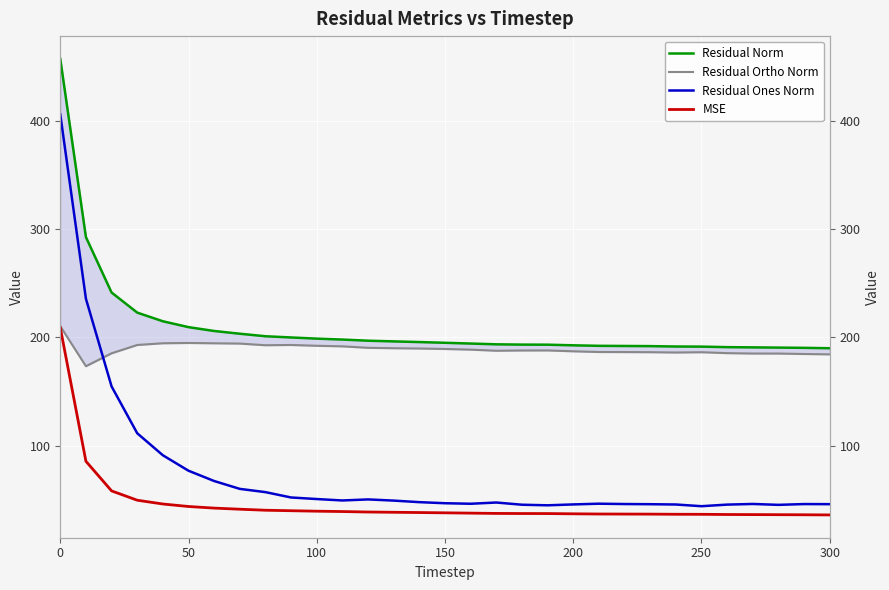

What is the difference between the maximum and minimum values in the Residual Ones Norm series?

361.7